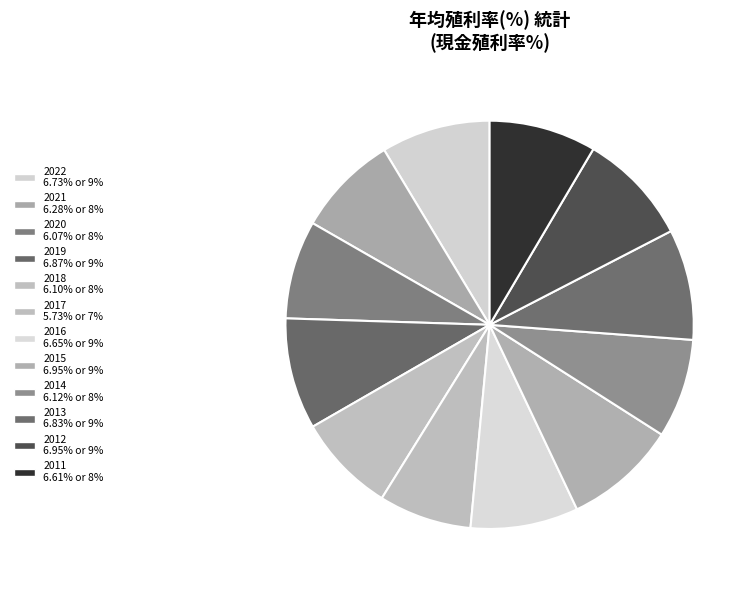

To the nearest percent, what is the average slice percentage?

8%